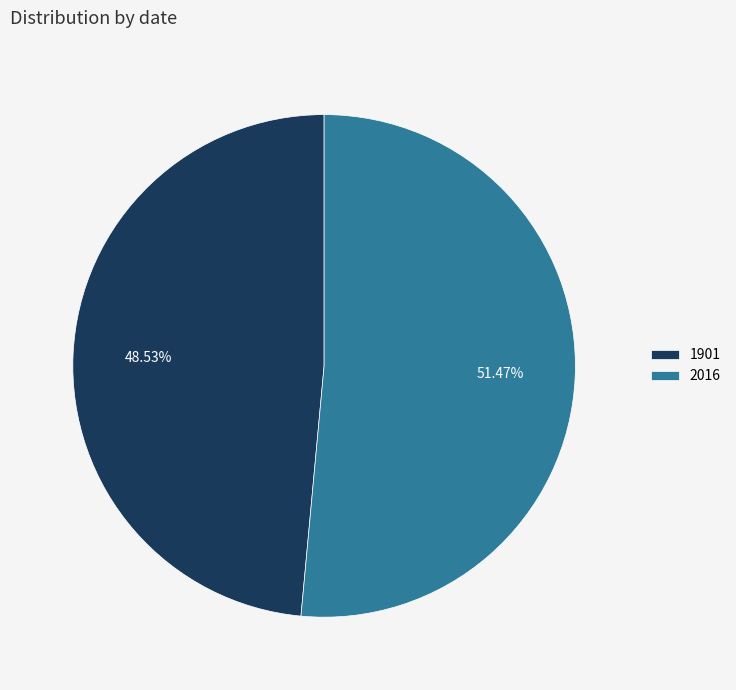

To the nearest percent, what is the difference between the 1901 and 2016 slice percentages?

3%